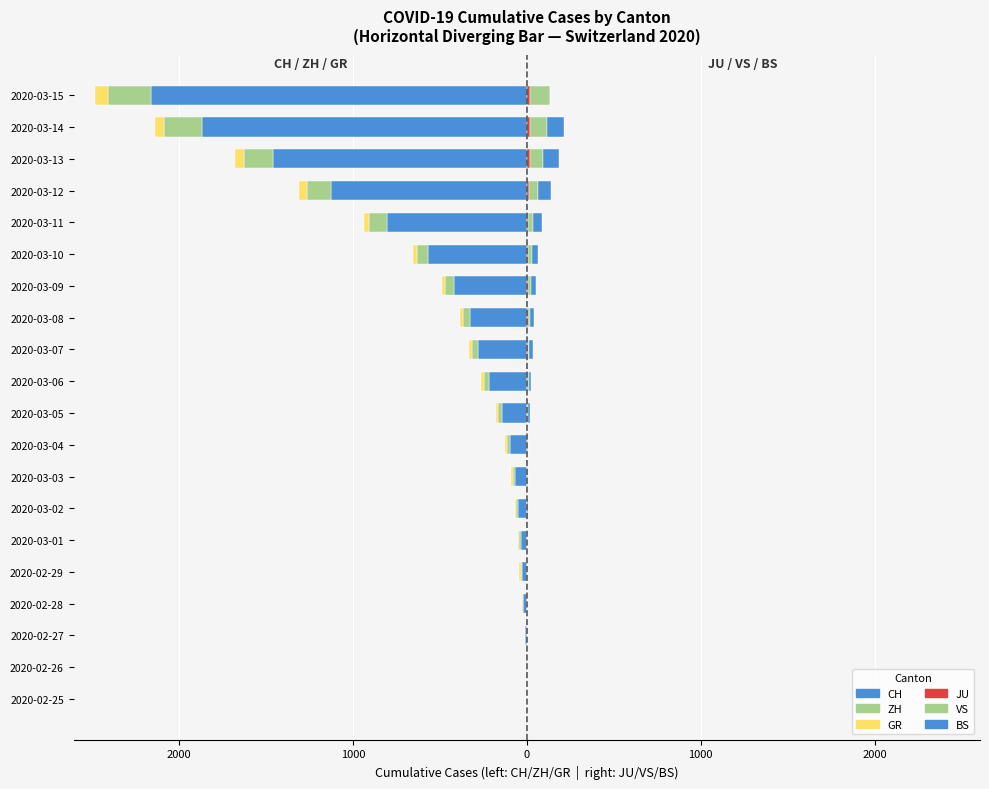

At 2020-03-12, list the series in order from largest to smallest.

BS, VS, JU, GR, ZH, CH